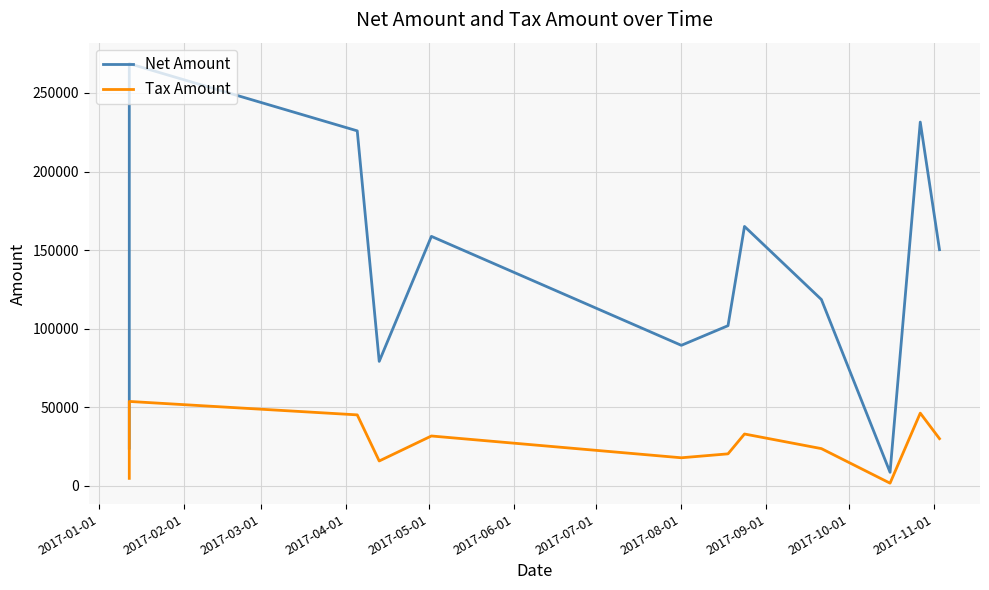

How many data points in Tax Amount are less than 30049?

6